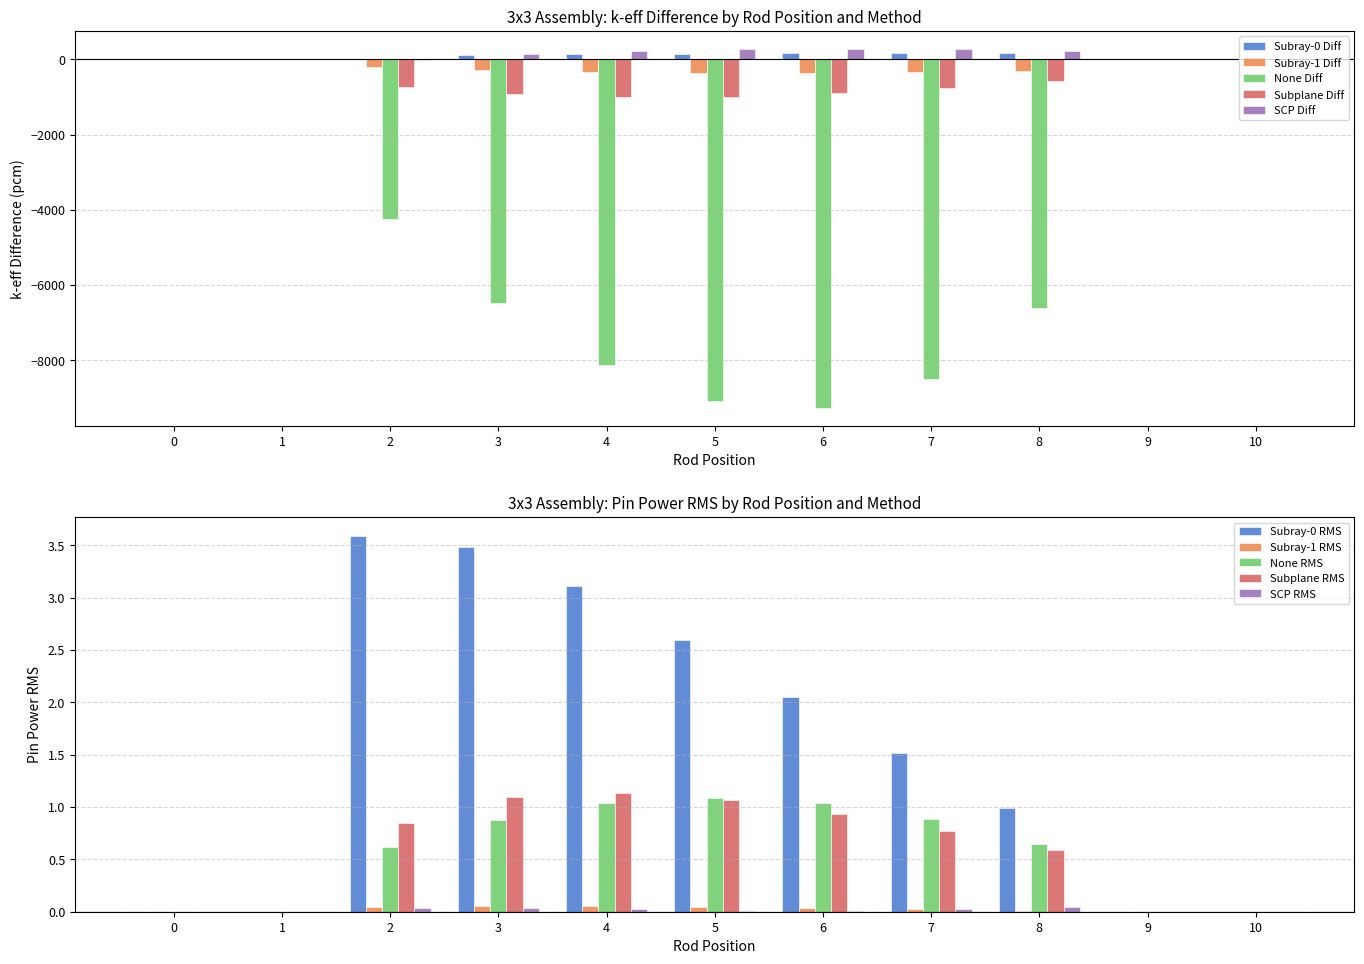

The value of Subray-0 Diff at 5 is 251.4. True or false?

False